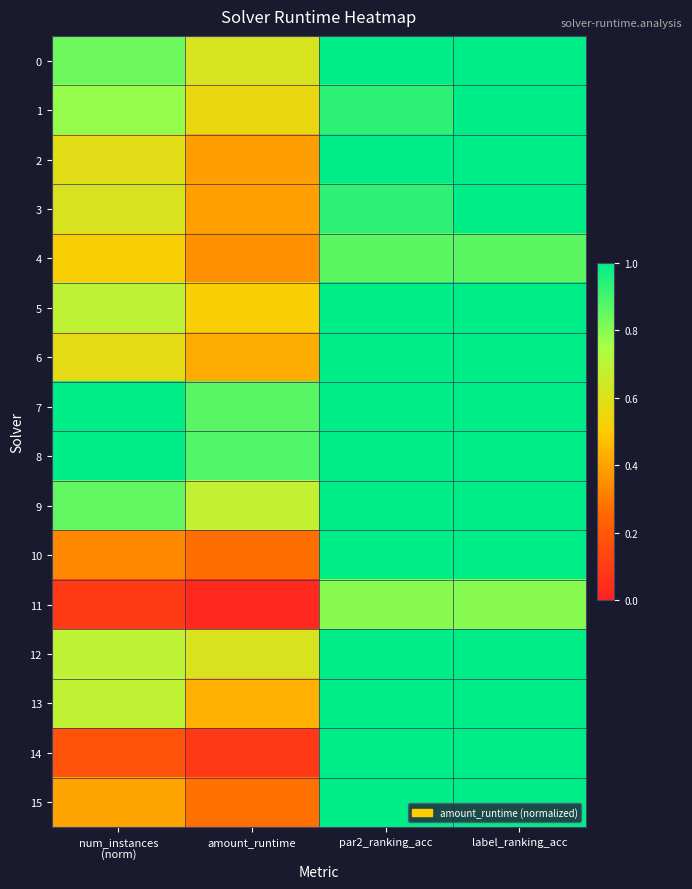

Which series has the largest total across all categories?

8